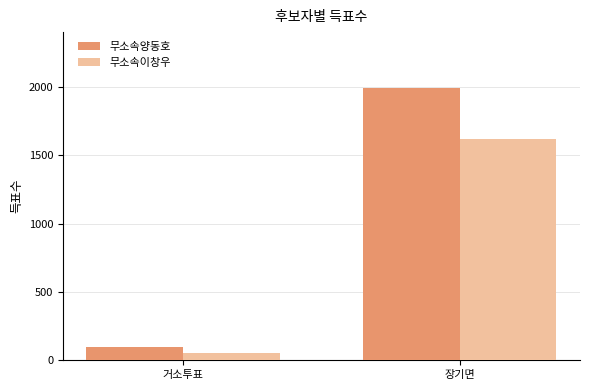

The value of 무소속양동호 at 거소투표 is 97. True or false?

True